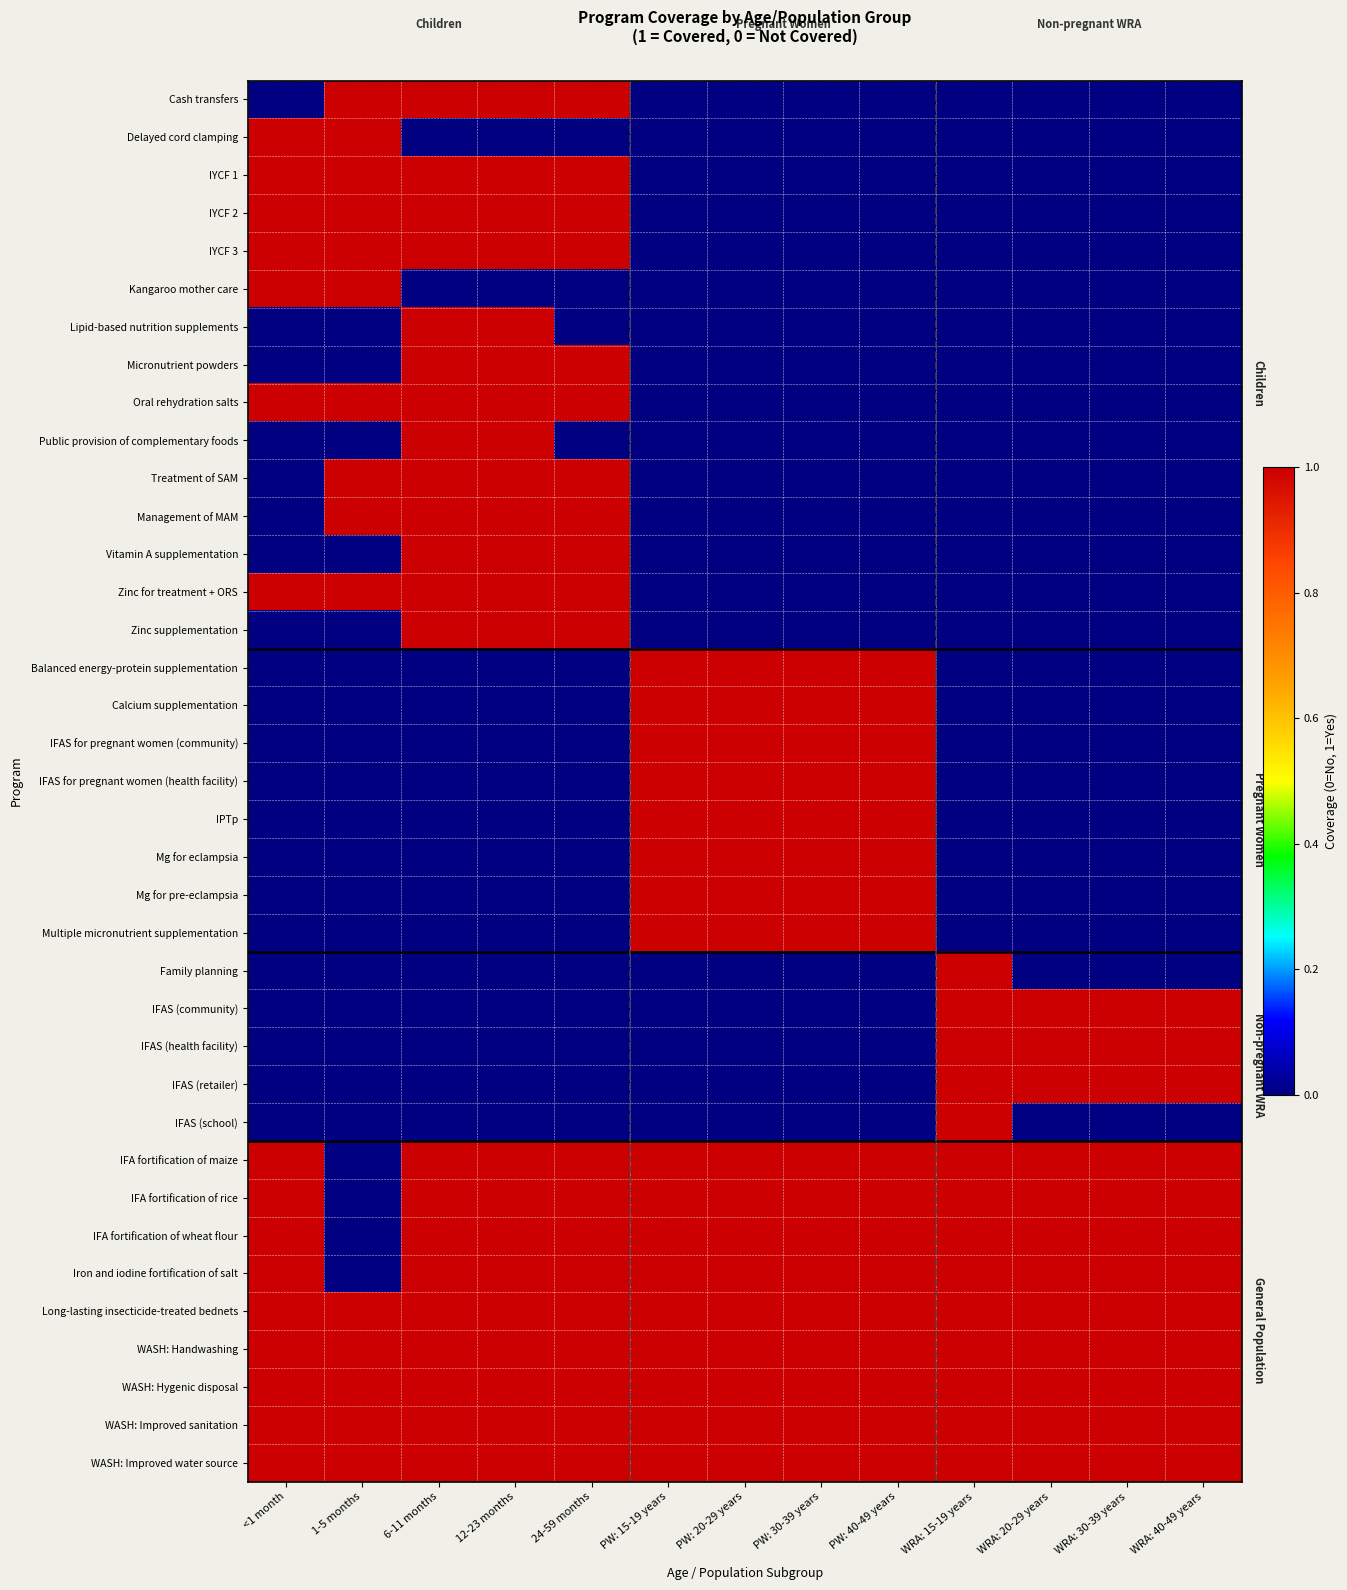

List the series in order of their peak value, lowest first.

Cash transfers, Delayed cord clamping, IYCF 1, IYCF 2, IYCF 3, Kangaroo mother care, Lipid-based nutrition supplements, Micronutrient powders, Oral rehydration salts, Public provision of complementary foods, Treatment of SAM, Management of MAM, Vitamin A supplementation, Zinc for treatment + ORS, Zinc supplementation, Balanced energy-protein supplementation, Calcium supplementation, IFAS for pregnant women (community), IFAS for pregnant women (health facility), IPTp, Mg for eclampsia, Mg for pre-eclampsia, Multiple micronutrient supplementation, Family planning, IFAS (community), IFAS (health facility), IFAS (retailer), IFAS (school), IFA fortification of maize, IFA fortification of rice, IFA fortification of wheat flour, Iron and iodine fortification of salt, Long-lasting insecticide-treated bednets, WASH: Handwashing, WASH: Hygenic disposal, WASH: Improved sanitation, WASH: Improved water source